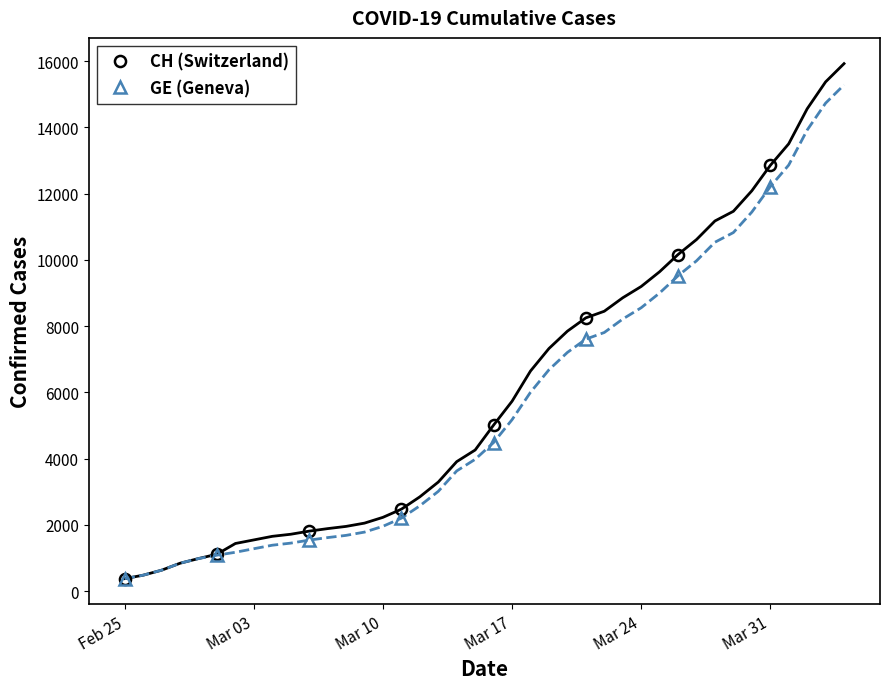

Which series has the largest total across all categories?

CH (Switzerland)